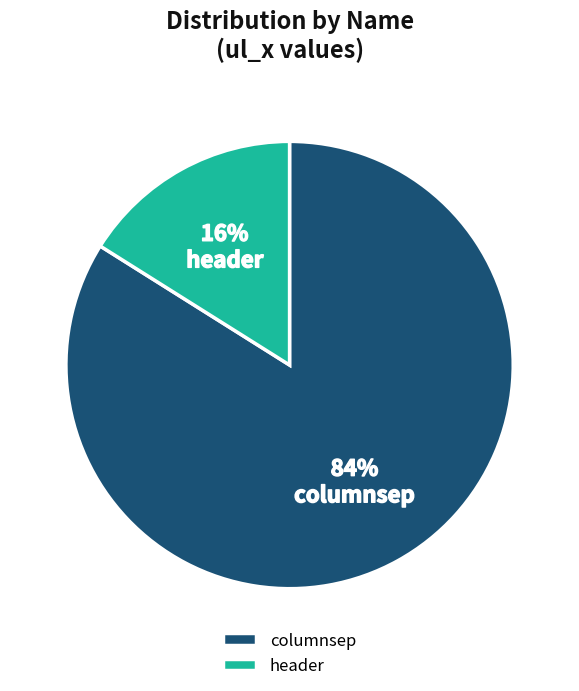

To the nearest percent, what is the difference between the largest and smallest slice percentages?

68%